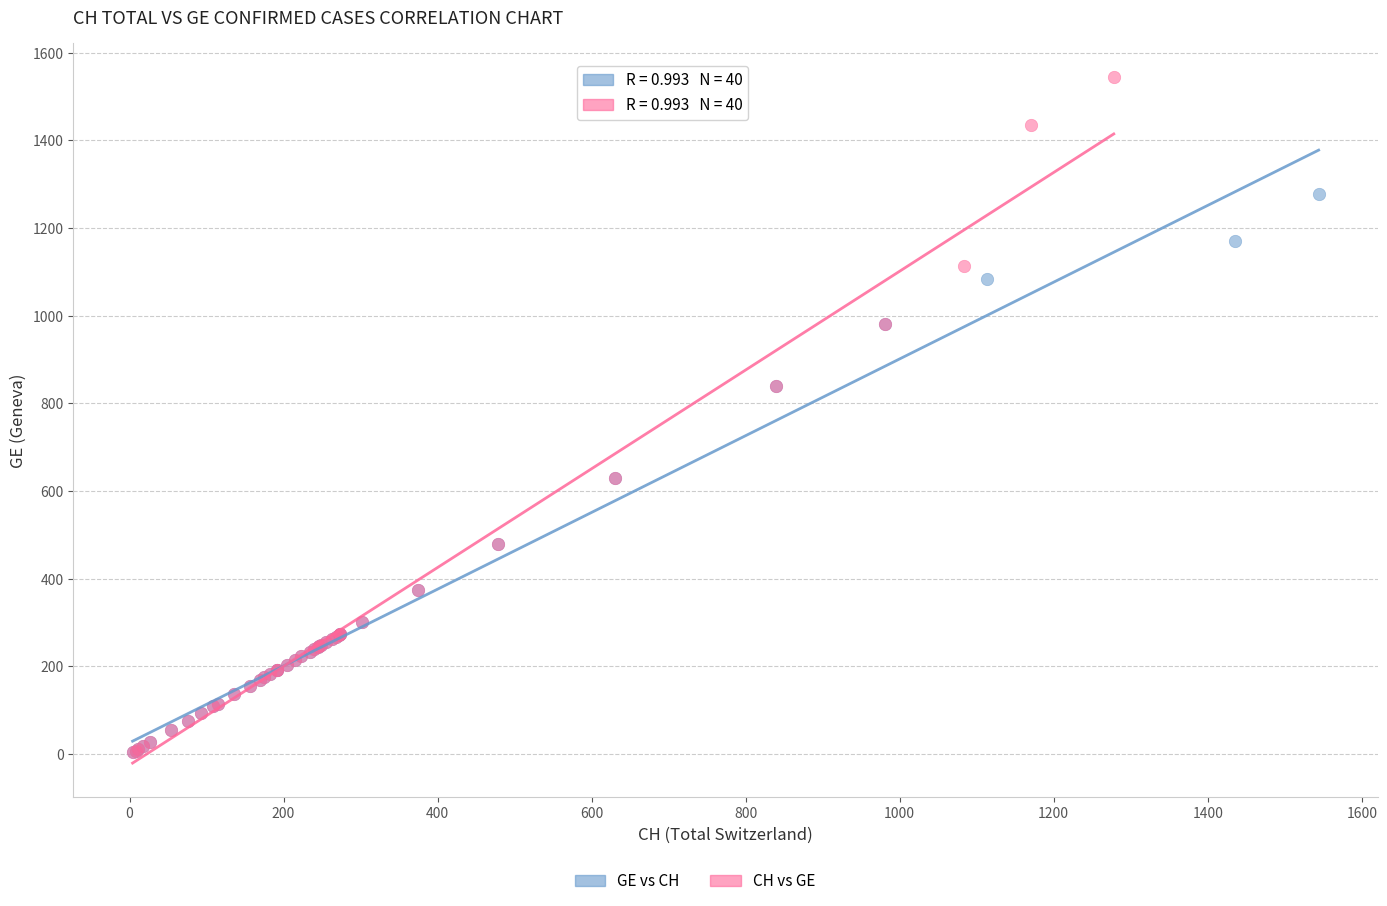

Which series has the largest Y range (max minus min)?

CH vs GE